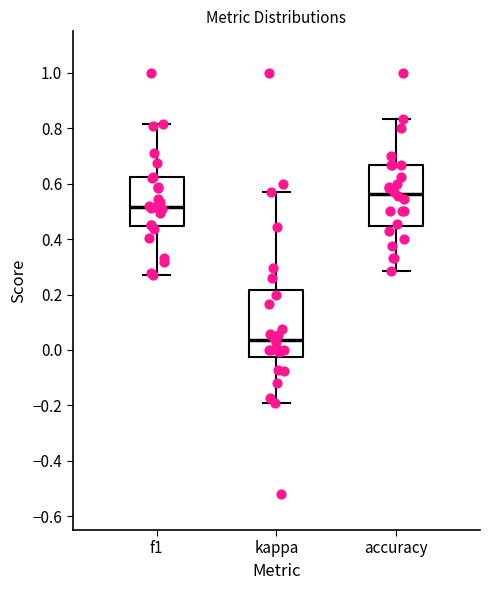

Reading left to right, read every box against the y-axis: the position of its median line, the range the box covers, and the ends of its whiskers. The values are not printed on the chart, so give them approximately, as read against the axis.

f1: median 0.52, box 0.44 to 0.62, whiskers 0.28 to 0.82
kappa: median 0.04, box -0.02 to 0.22, whiskers -0.20 to 0.58
accuracy: median 0.56, box 0.44 to 0.66, whiskers 0.28 to 0.84